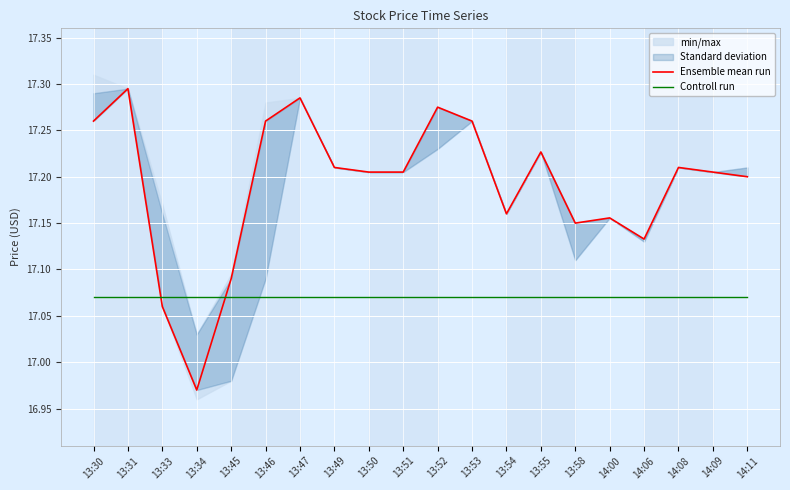

Which has a higher value, 13:49 or 13:46?

13:46